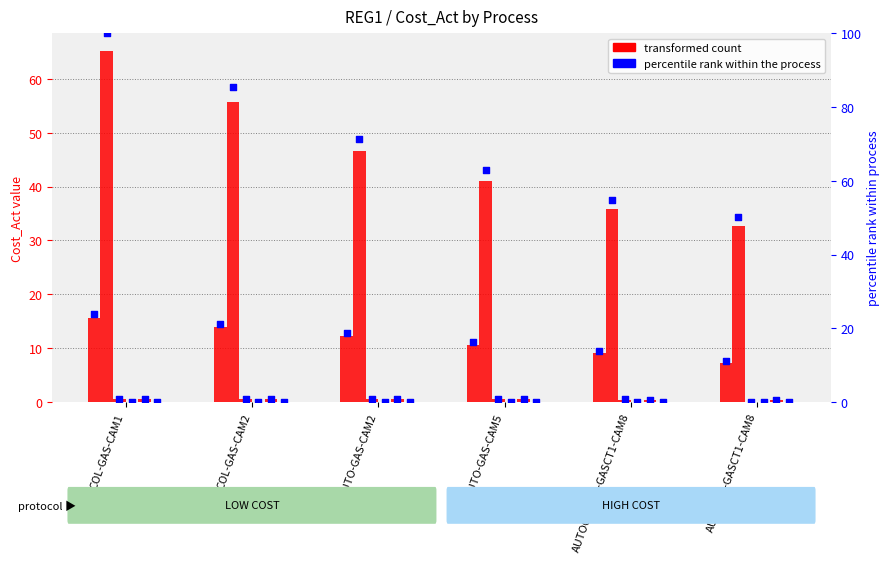

Is the value of 2028 at AUTOCOL-NE-GASCT1-CAM8 greater than the value of 2030 at COL-GAS-CAM2?

Yes